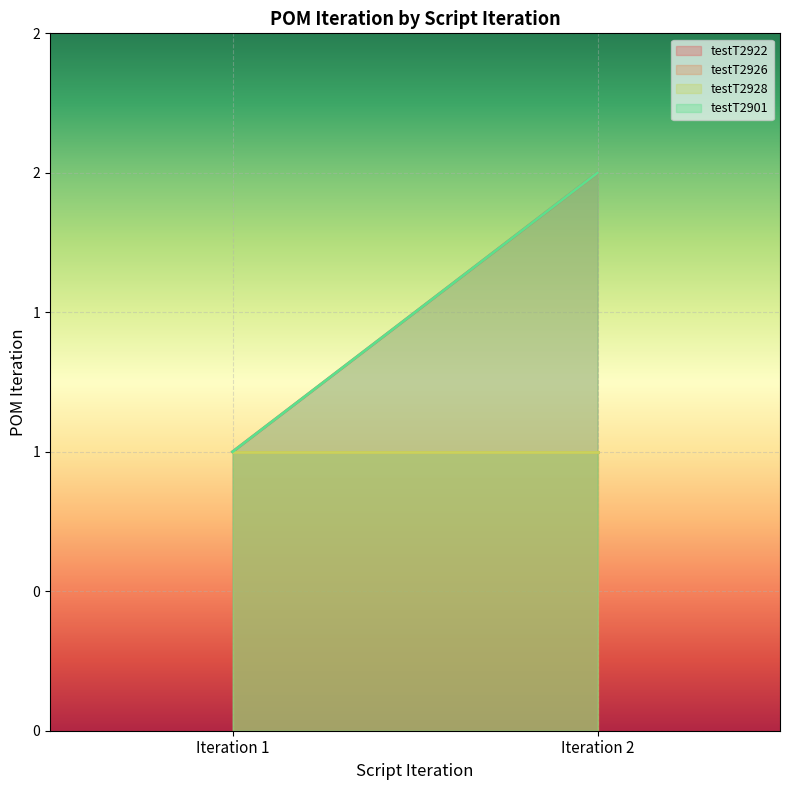

The testT2901 series shows 2 at Iteration 2. True or false?

True